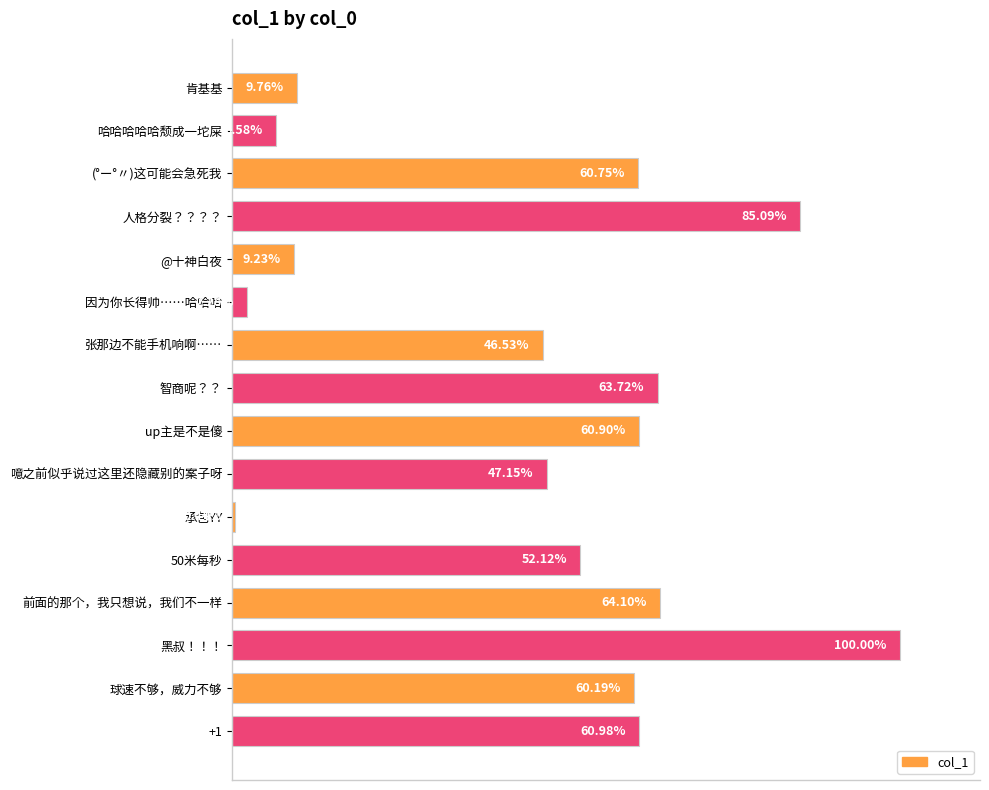

Are the bars horizontal?

Yes